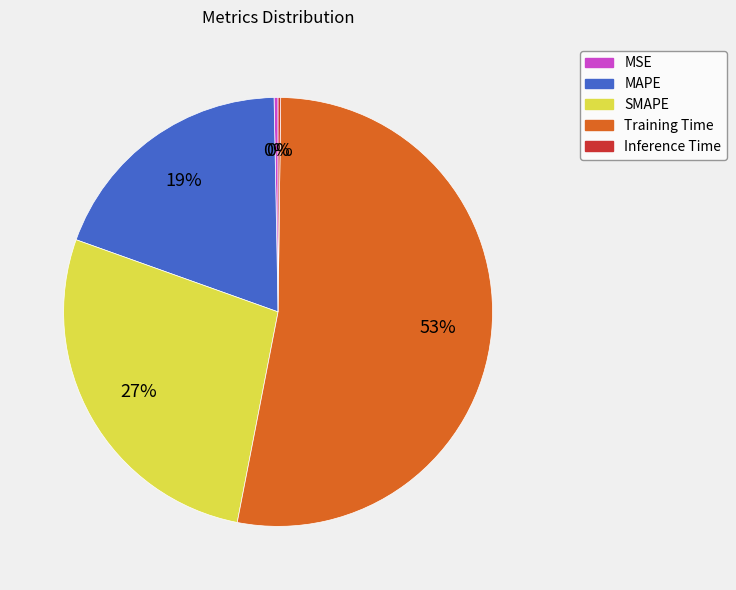

To the nearest percent, what is the average slice percentage?

20%